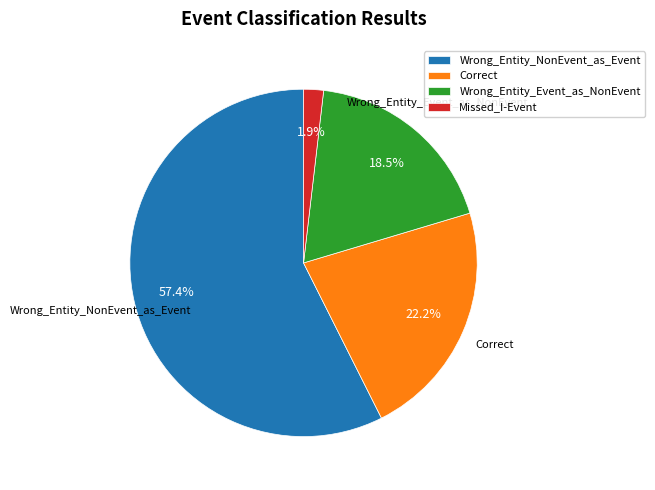

To the nearest percent, what is the average slice percentage?

25%